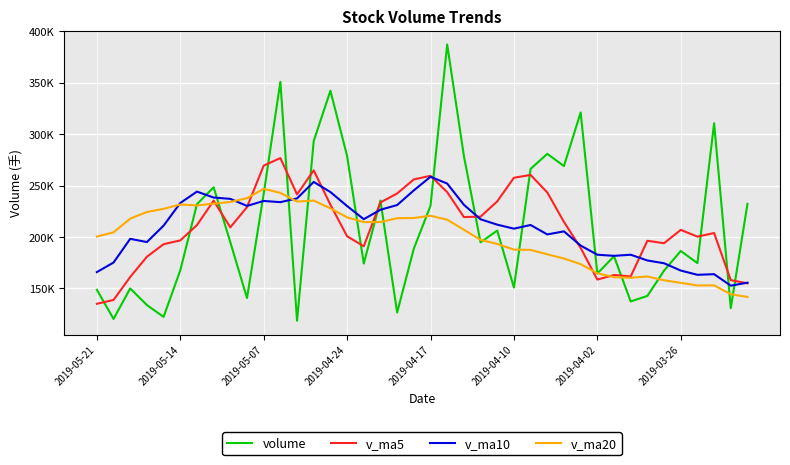

What is the minimum value for v_ma20?

141553.1